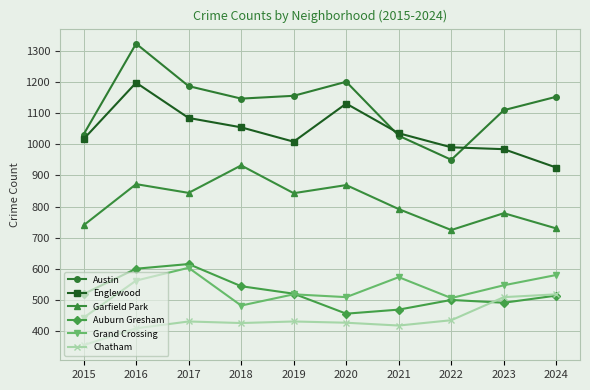

Which series has the widest spread of values?

Austin